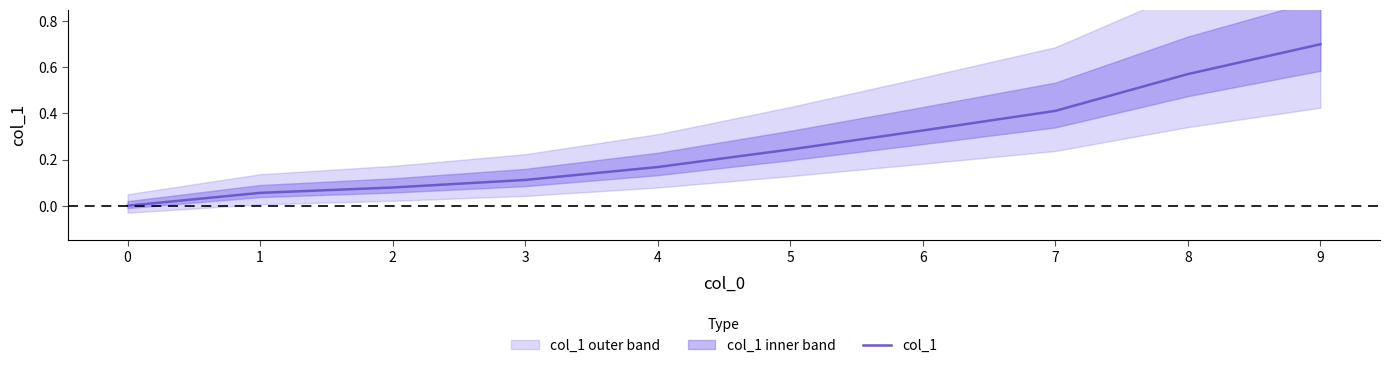

What is the greatest value displayed?

0.7